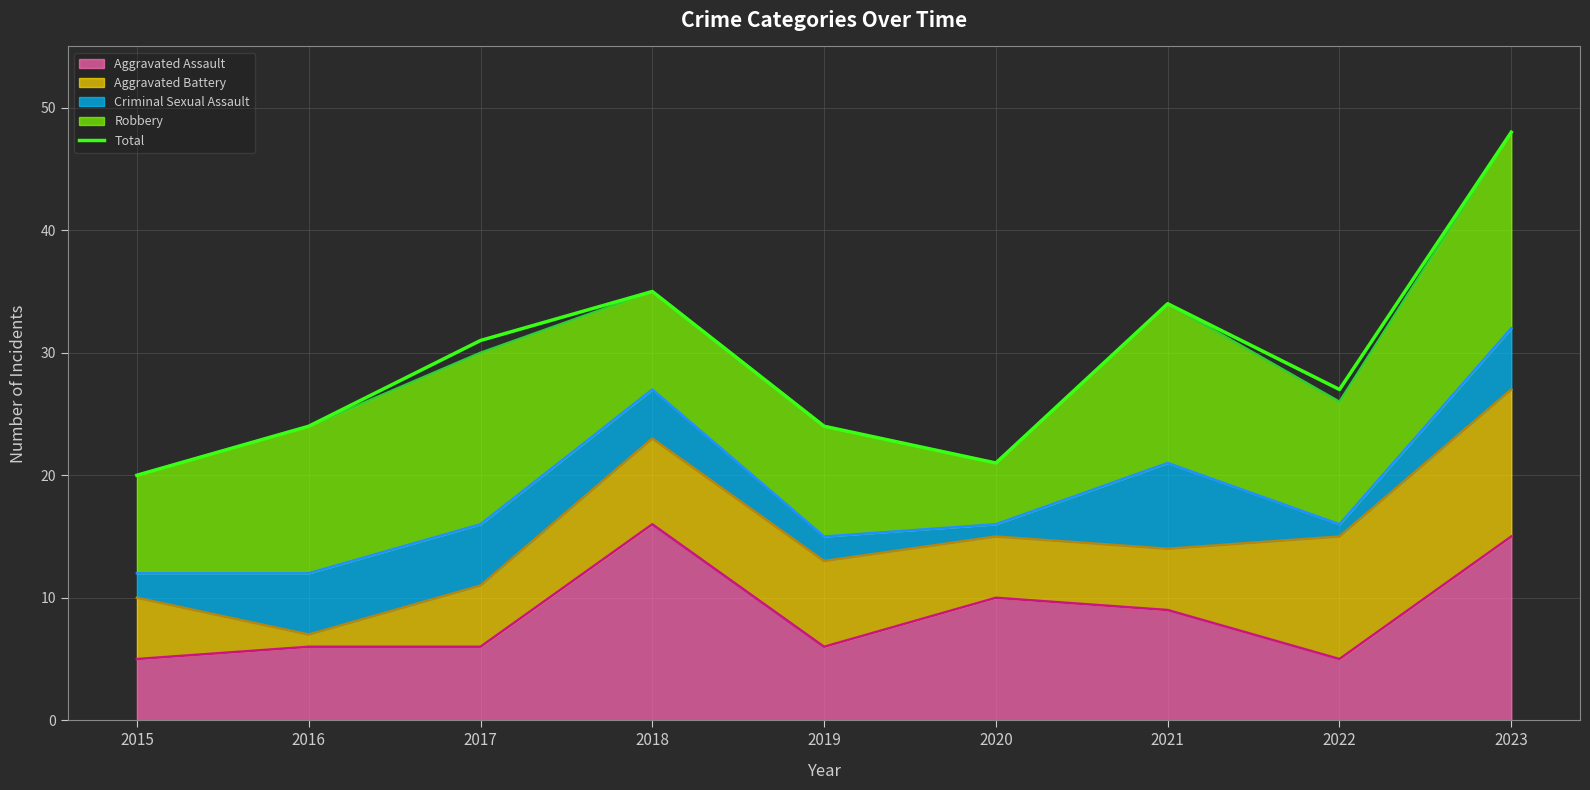

How many points are lower than both their immediate neighbors (excluding endpoints)?

2